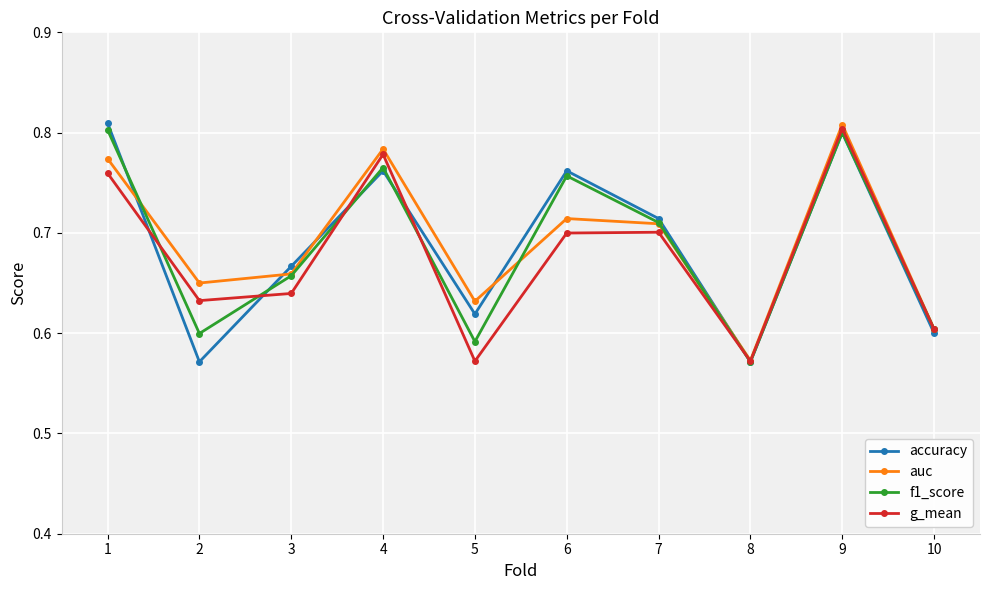

What is the total value across all series at 7?

2.8